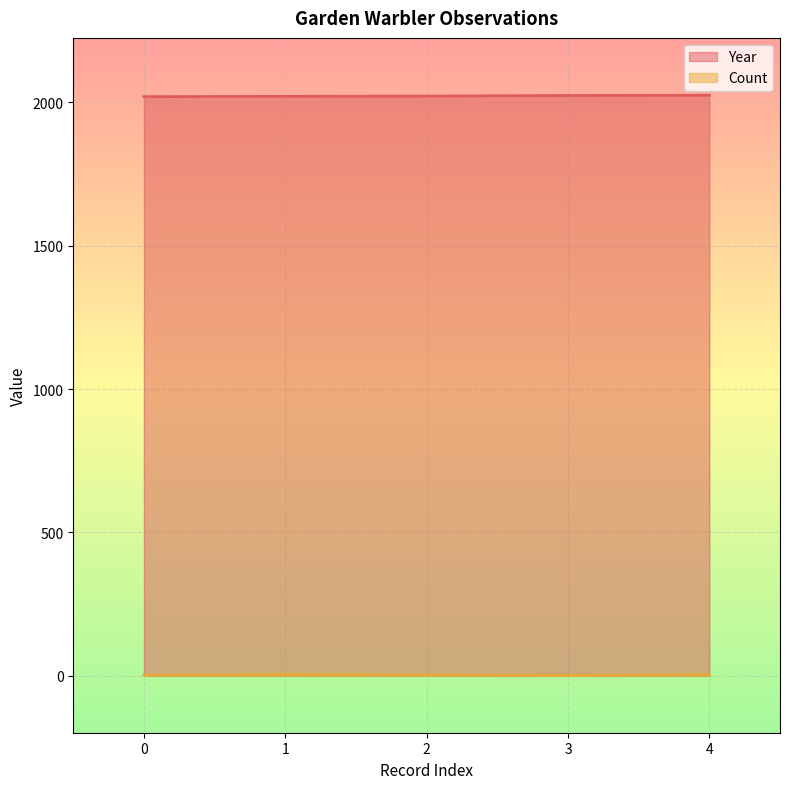

Reading left to right, extract all data points from this chart.

Year: 0=2020	1=2021	2=2022	3=2024	4=2025
Count: 0=2	1=4	2=3	3=1	4=4